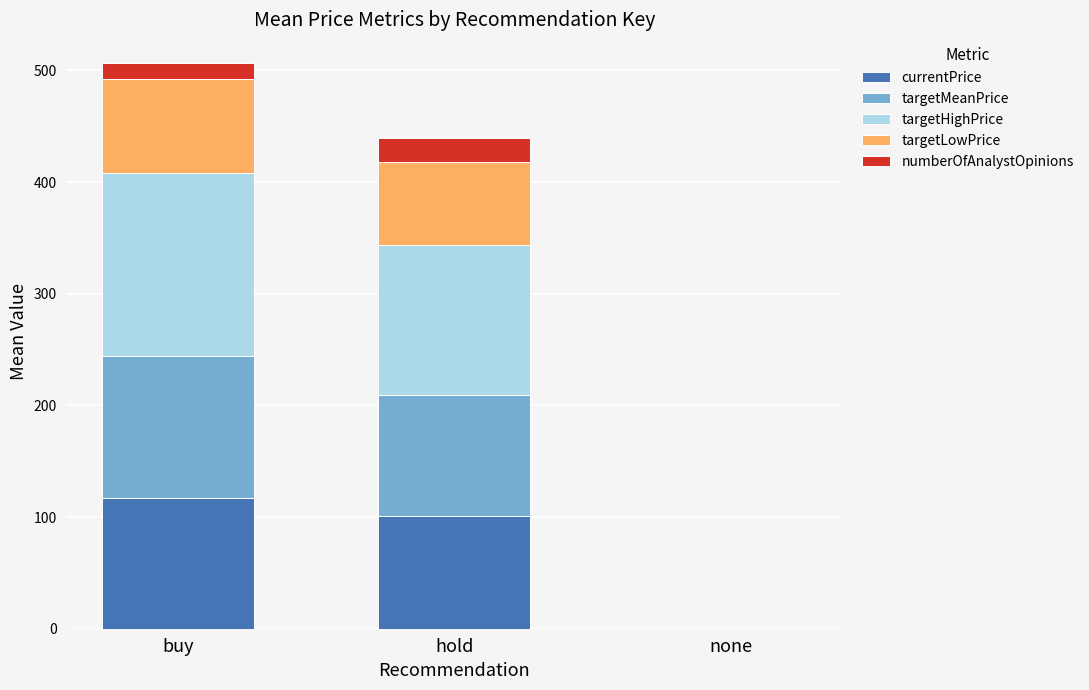

Are the bars grouped side by side (vs. stacked)?

No